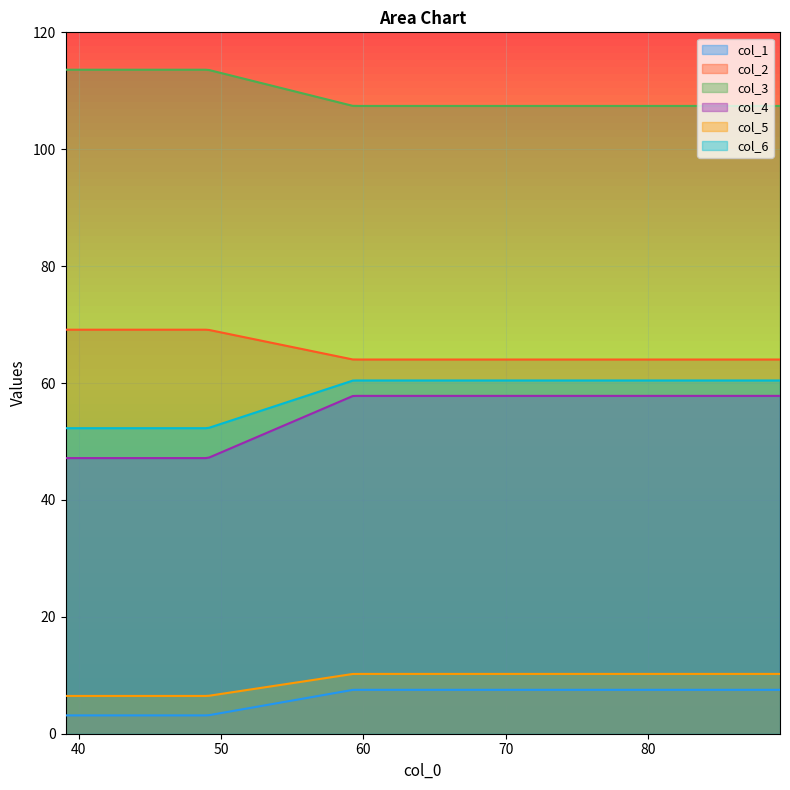

How many lines are shown in the chart?

6